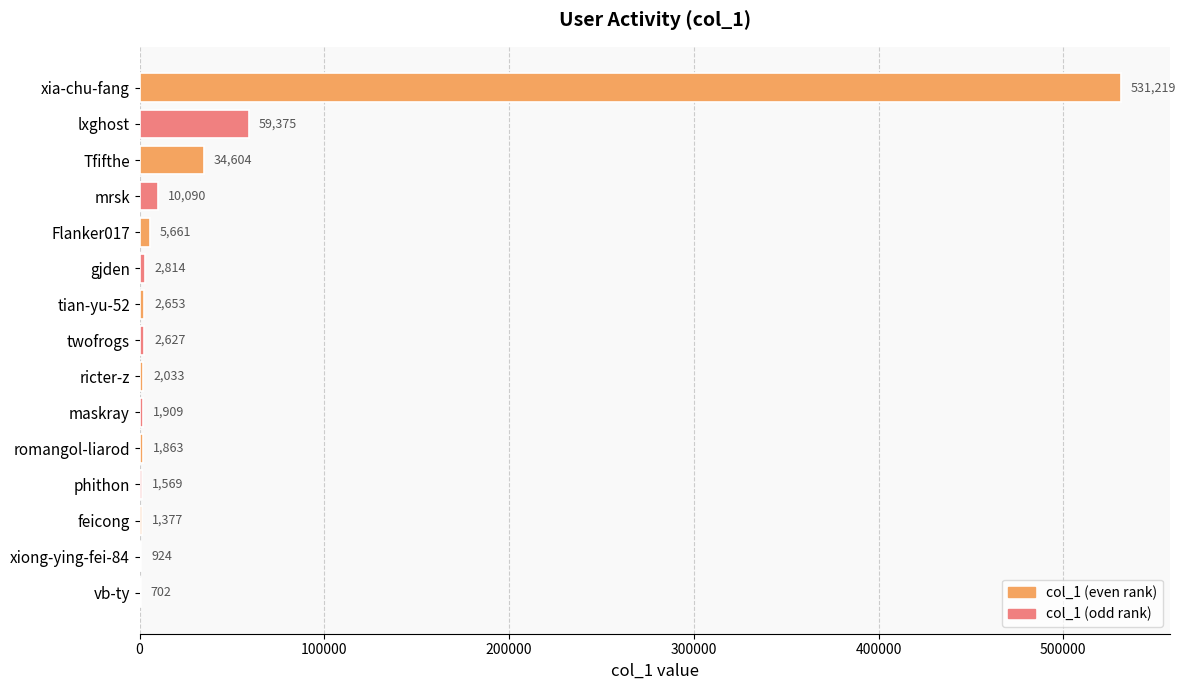

At which label is the value closest to 265960?

lxghost